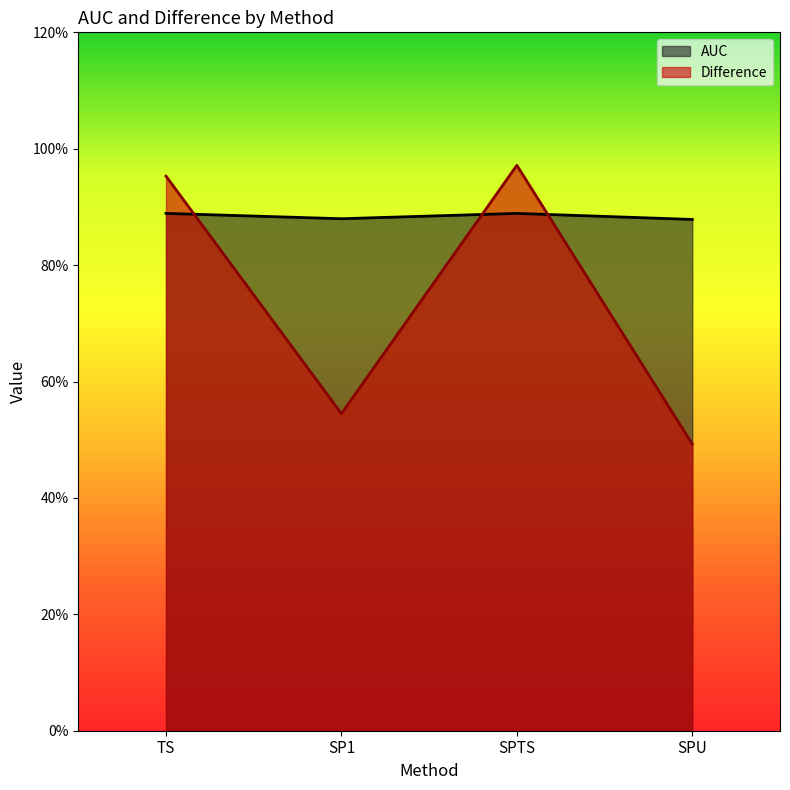

Count the AUC values in the range 0 to 1.

4